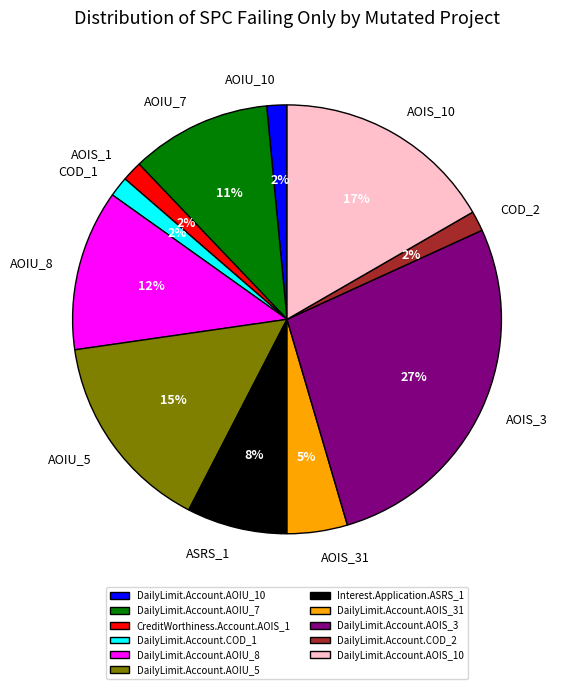

What is the ratio of the value at DailyLimit.Account.COD_2 to the value at DailyLimit.Account.AOIU_10?

1.0